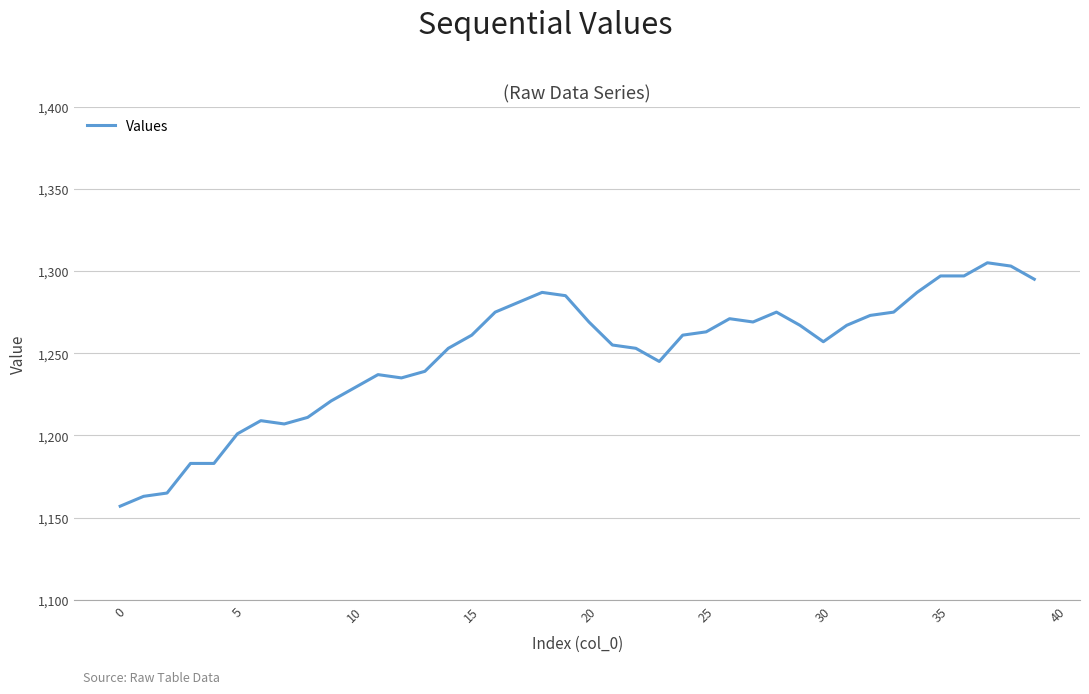

What is the smallest value displayed?

1157